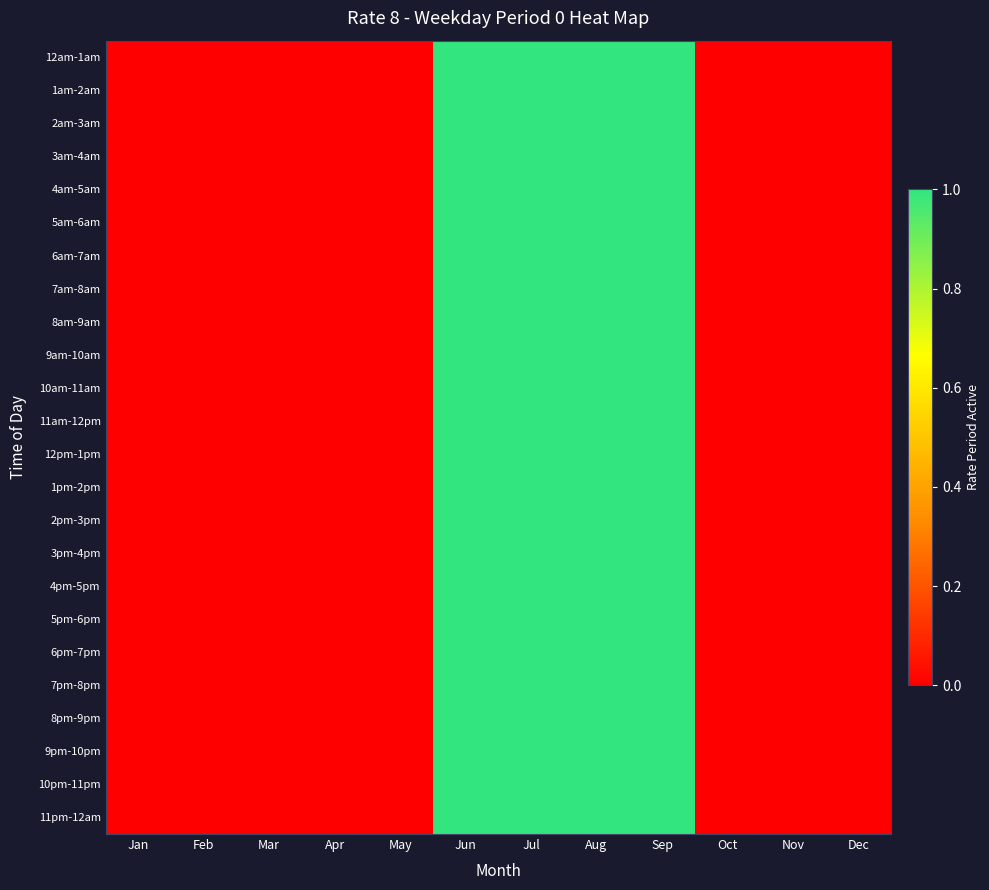

Which label corresponds to the largest value in the chart?

Jun